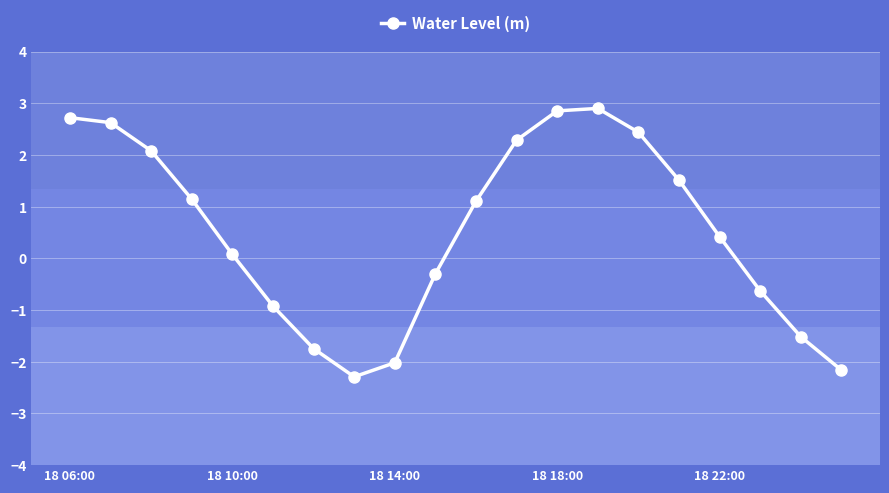

What is the greatest value displayed?

2.9